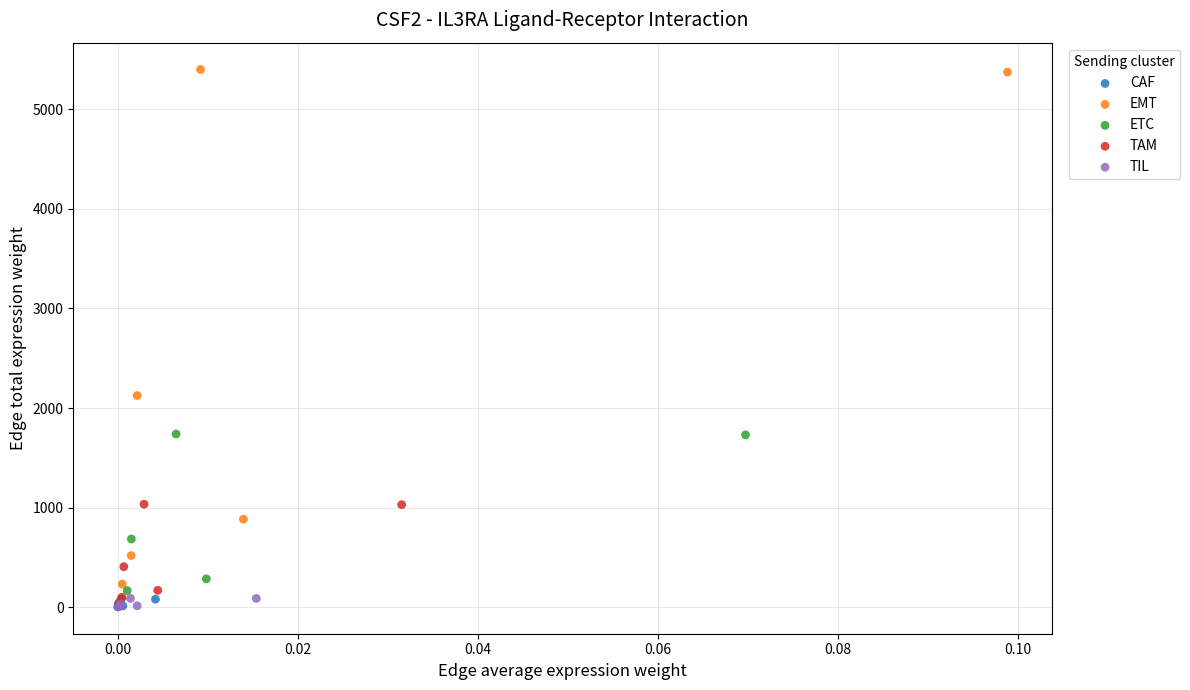

Which series contains the highest Y value?

EMT